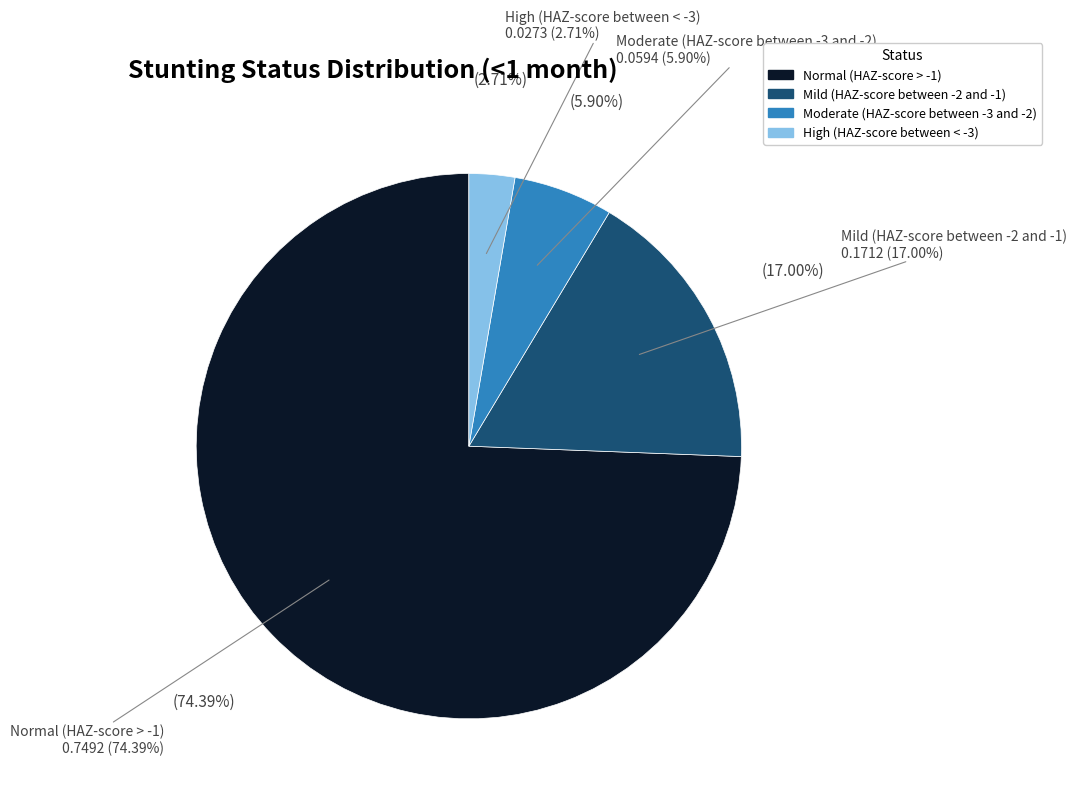

To the nearest percent, what is the difference between the largest and smallest slice percentages?

72%